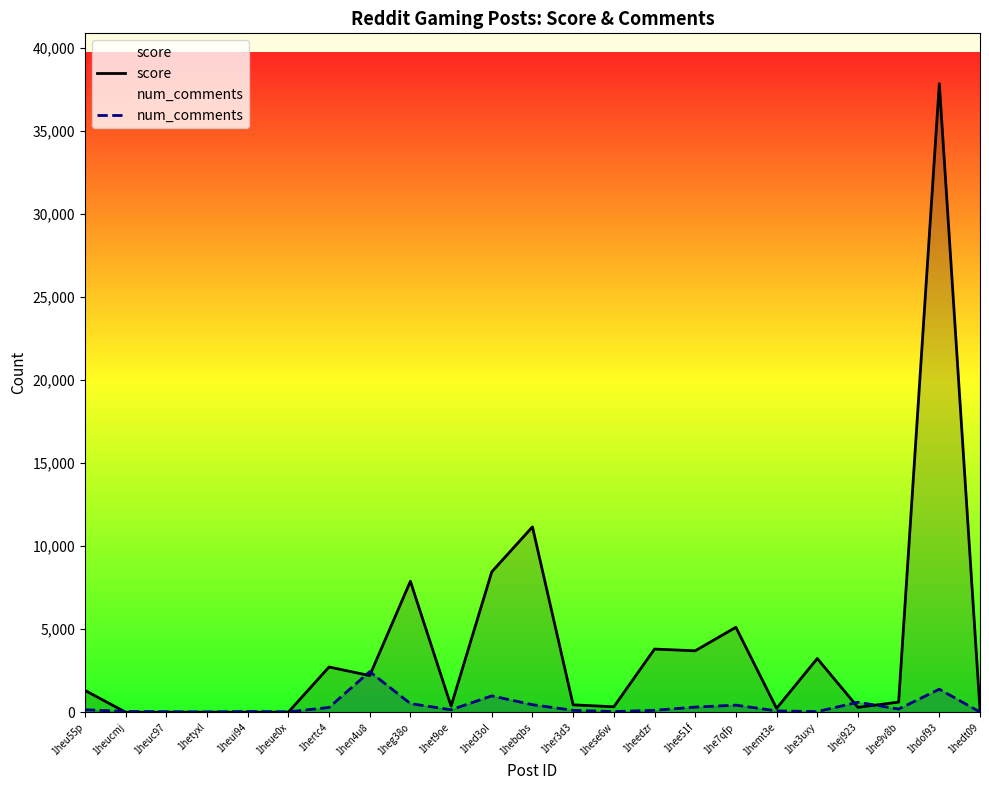

Where is the first local maximum for score?

1heui94